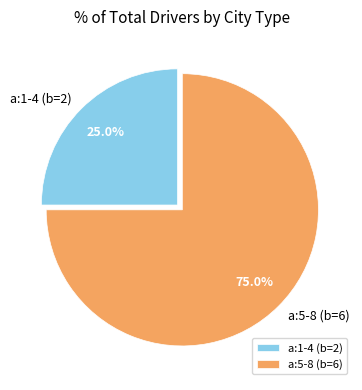

How many segments does this pie chart have?

2